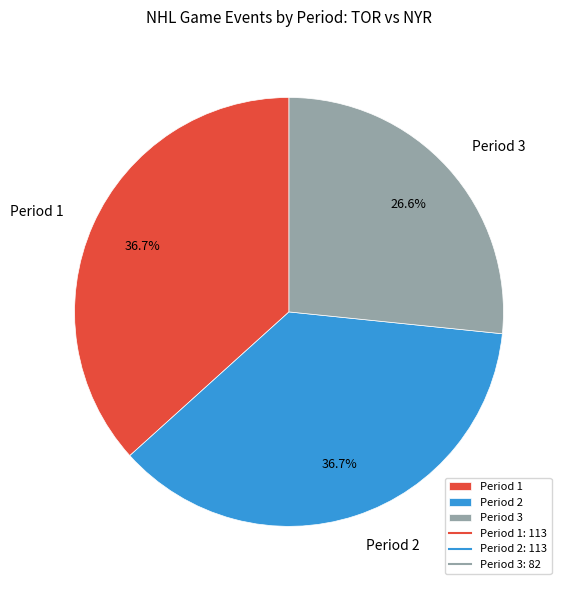

What percentage is NOT represented by Period 2?

63.3%